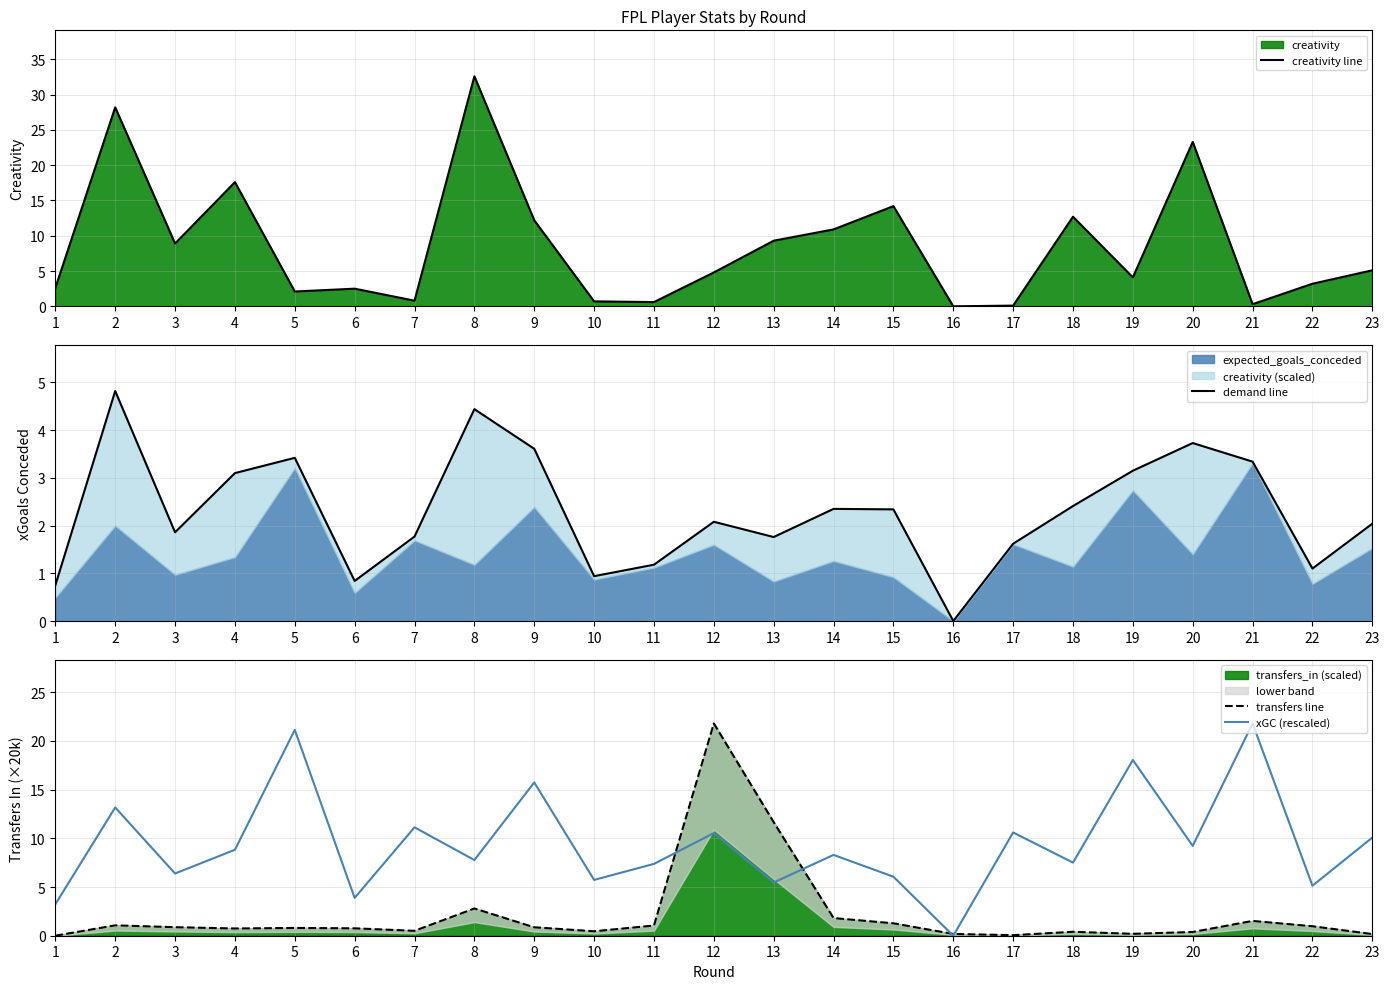

Where is the first local maximum for xGC (rescaled)?

2